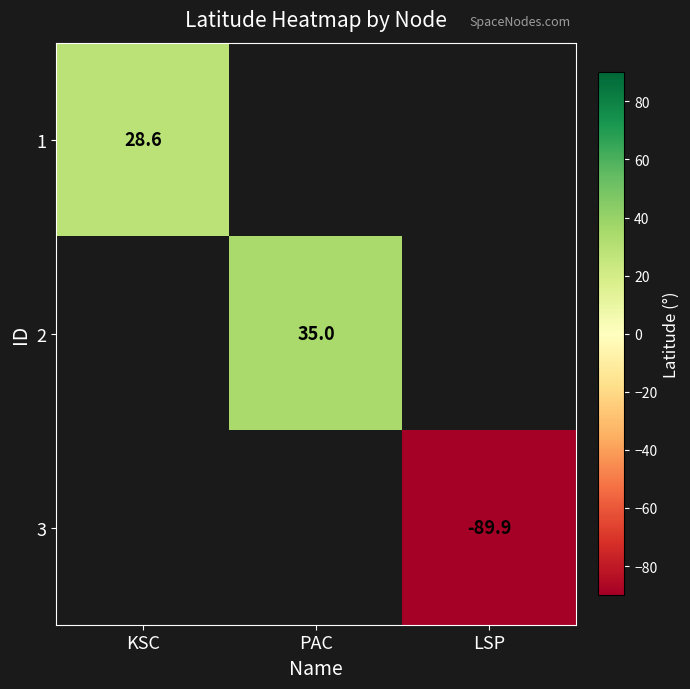

True or false: 1 has a value of 7.4 at KSC.

False